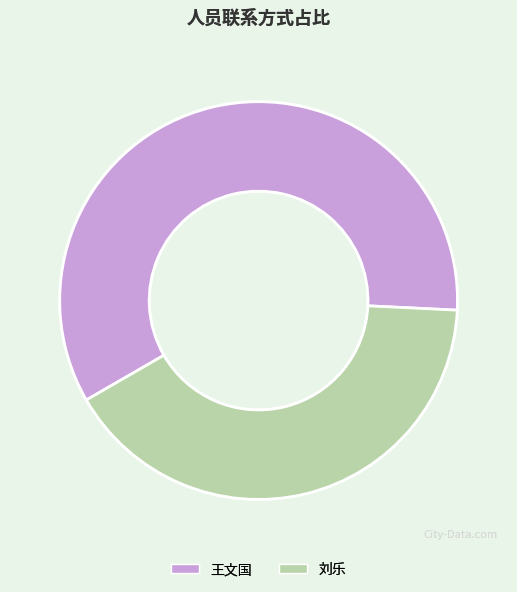

Combined, do 刘乐 and 王文国 account for over 50%?

Yes